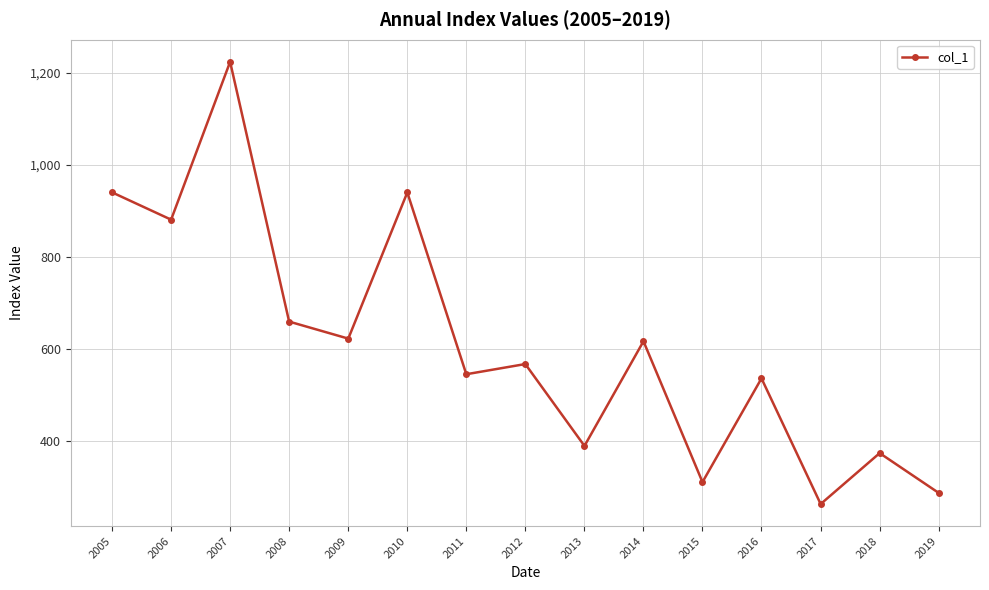

Is it true that the value at 2014 is 616.1?

True